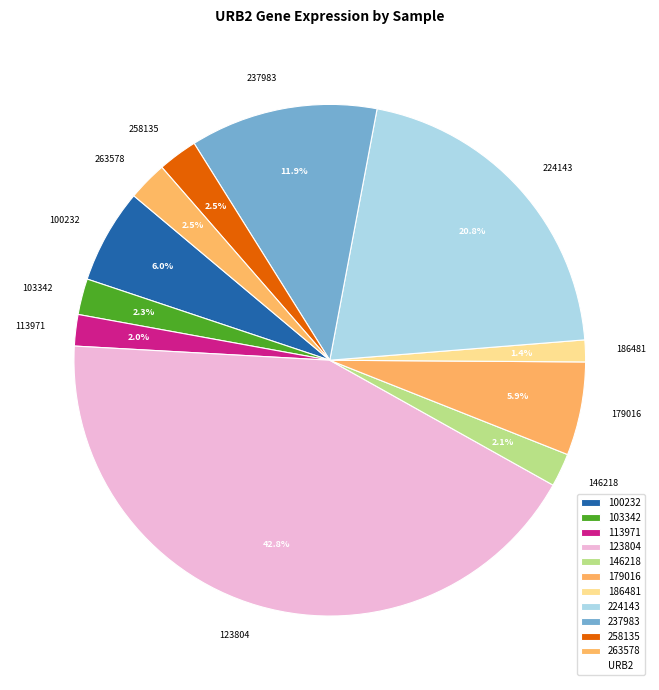

Count the number of slices in the pie.

11